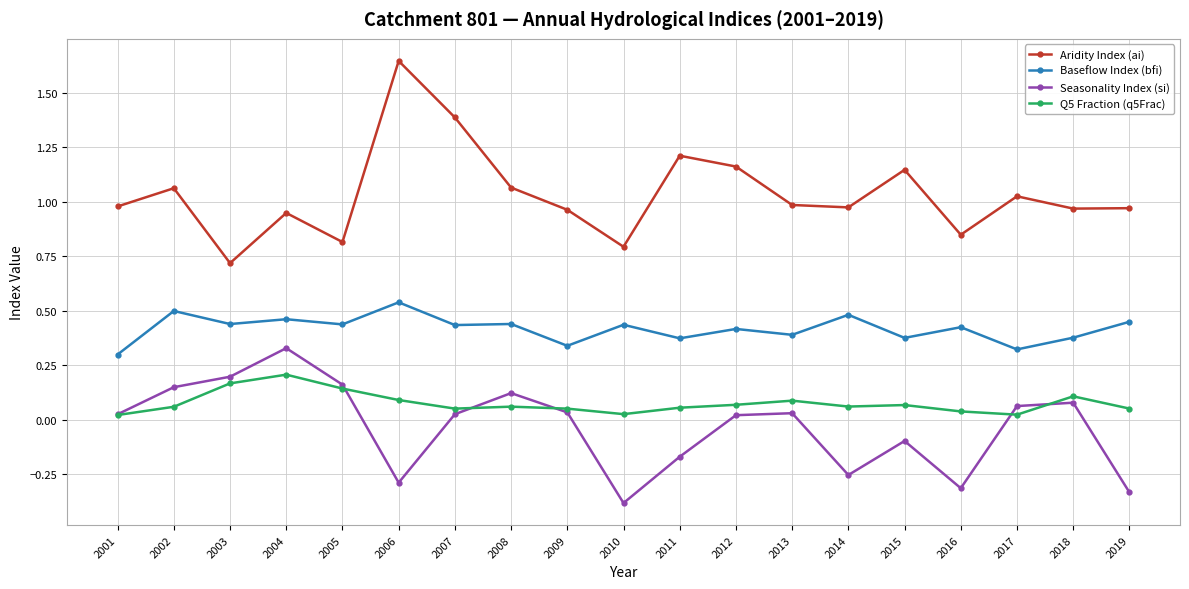

What is the minimum value for Aridity Index (ai)?

0.7